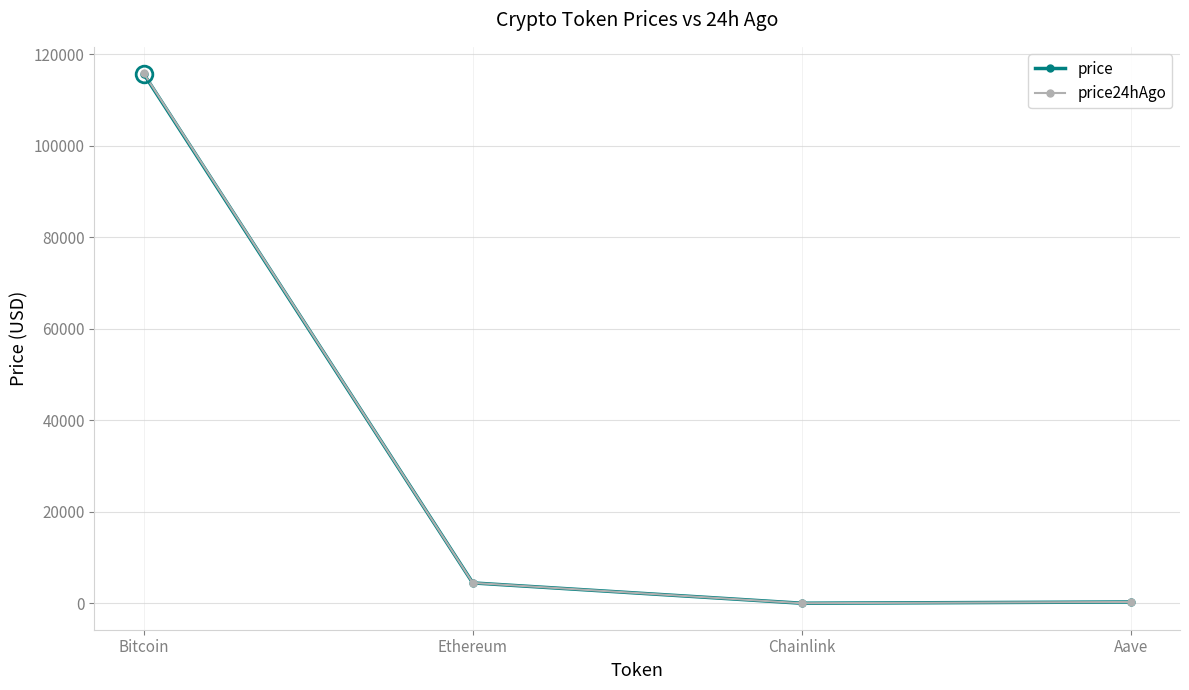

True or false: price and price24hAgo cross at least once.

False